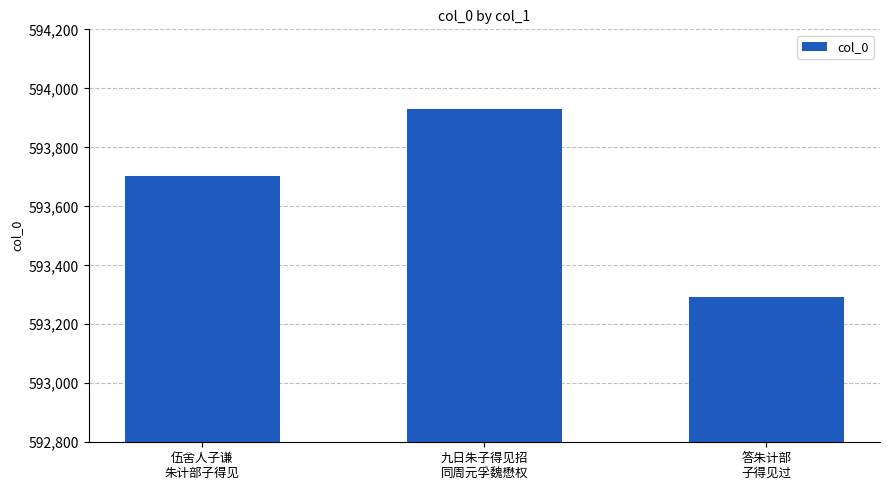

What is the sum of the values at 九日朱子得见招
同周元孚魏懋权 and 答朱计部
子得见过?

1187222